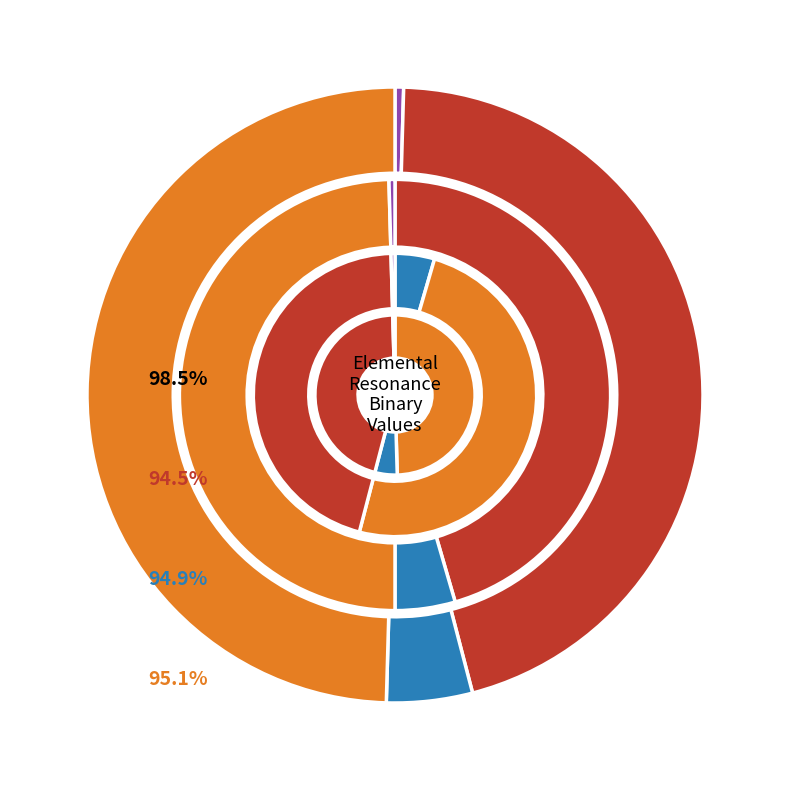

To the nearest percent, what is the difference between the Purple and Blue slice percentages?

2%